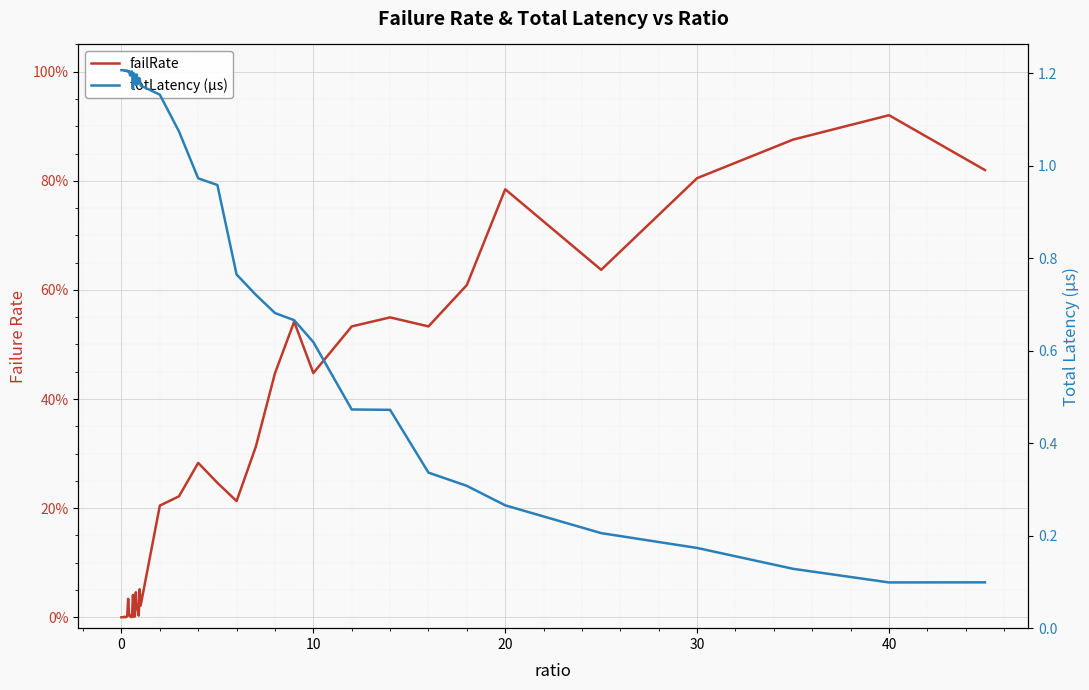

What is the average value of the totLatency (µs) series?

0.9